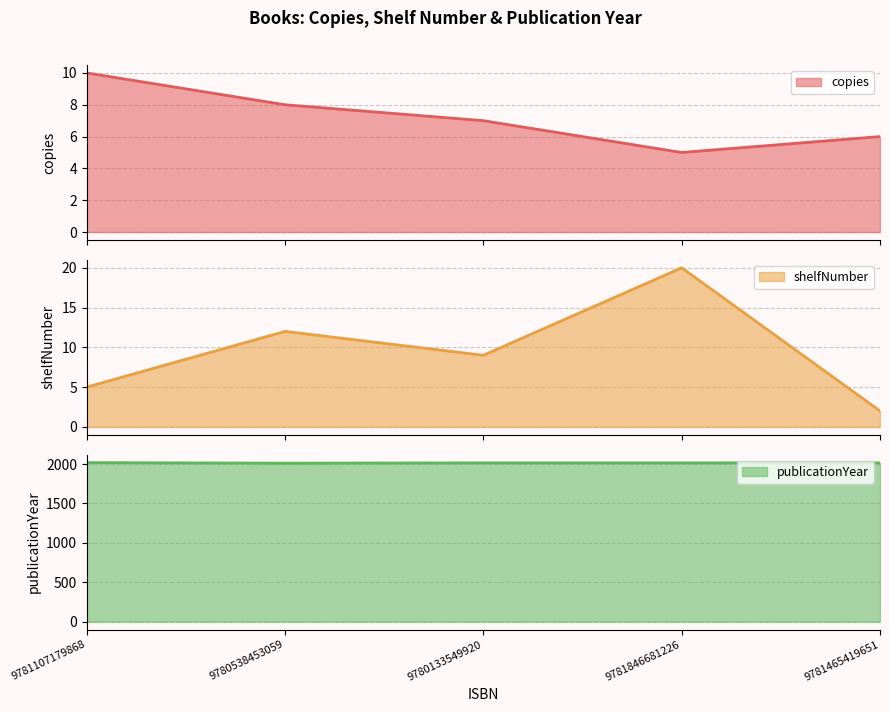

What value does the shelfNumber series have at 9781846681226?

20